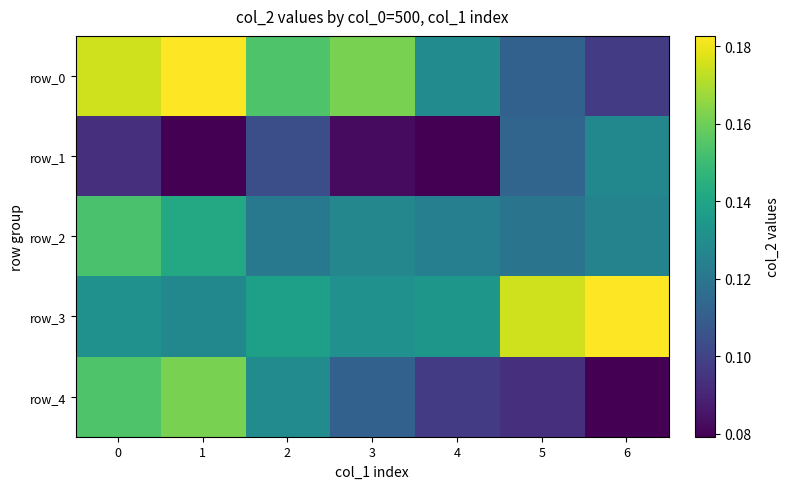

What is the total value across all series at 6?

0.6